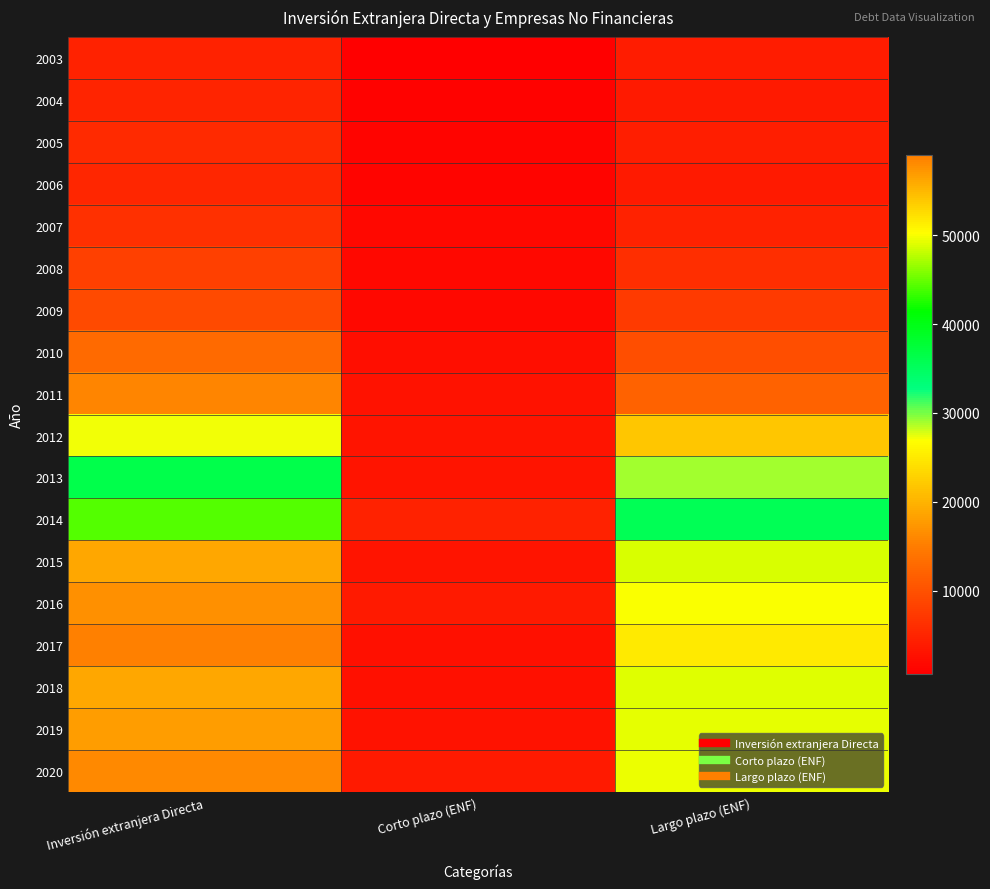

Between Largo plazo (ENF) and Inversión extranjera Directa, which is larger?

Inversión extranjera Directa